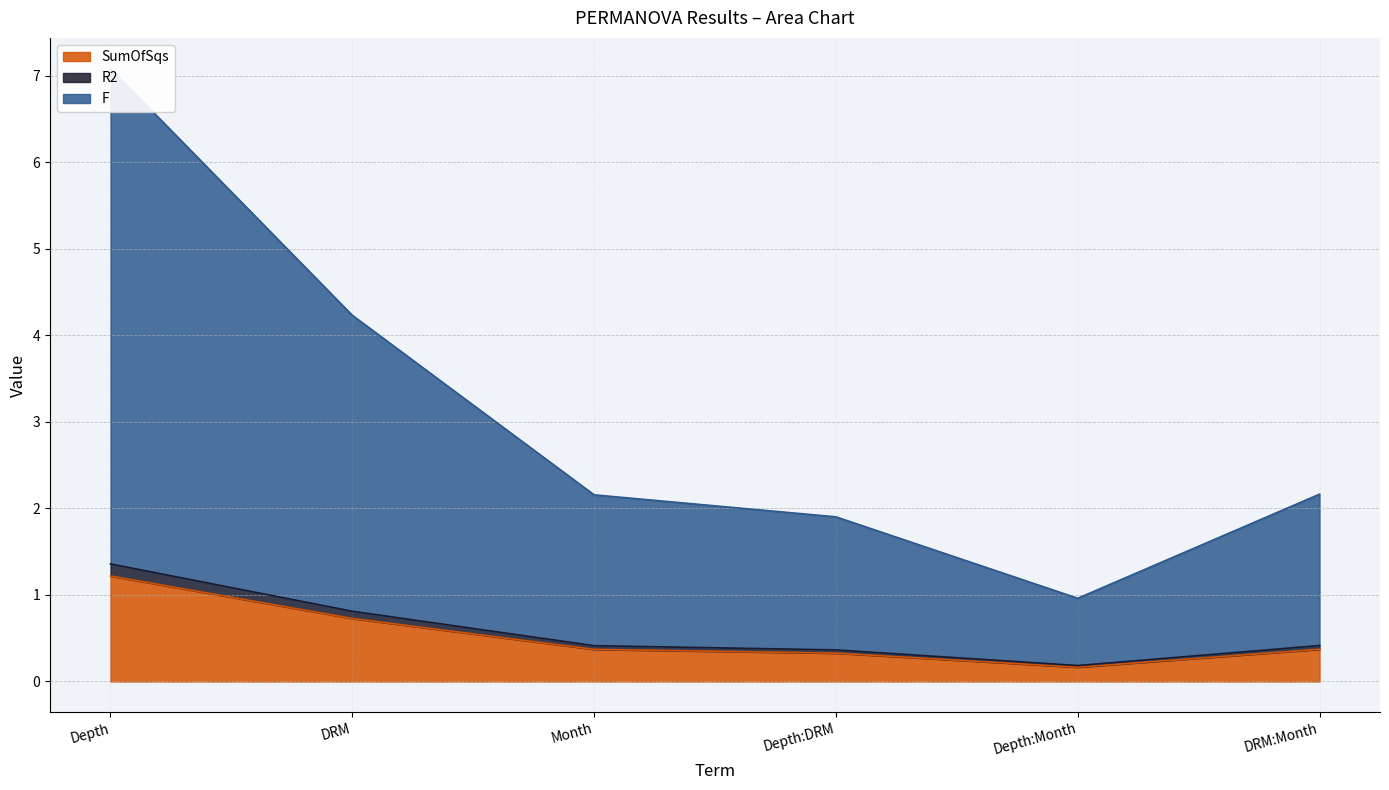

At which label does SumOfSqs reach its minimum?

Depth:Month